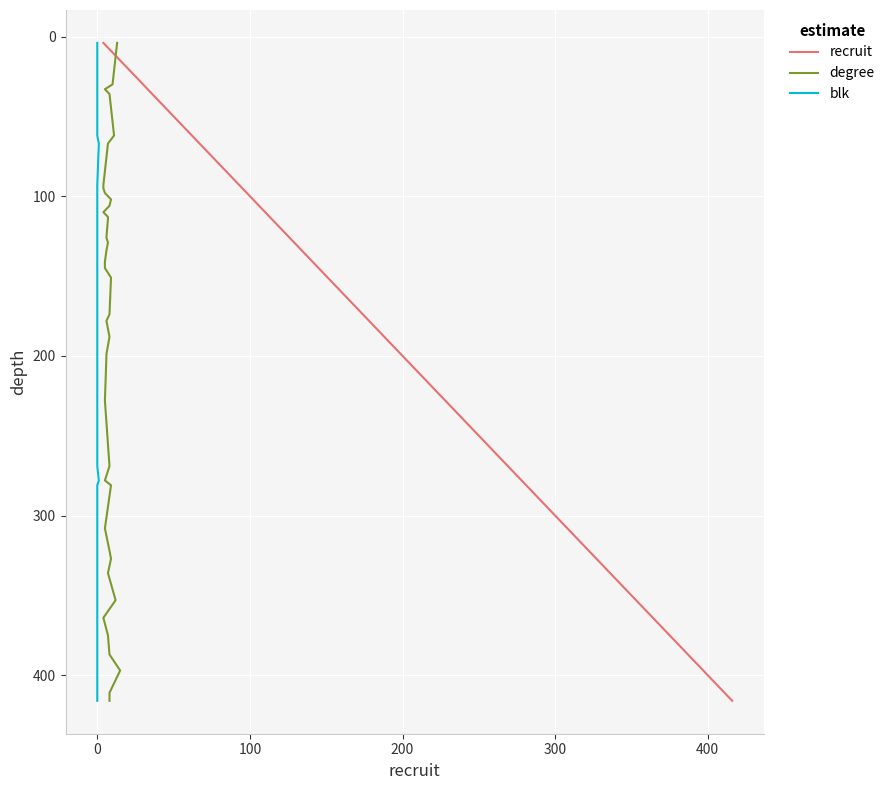

What is the maximum value for recruit?

416